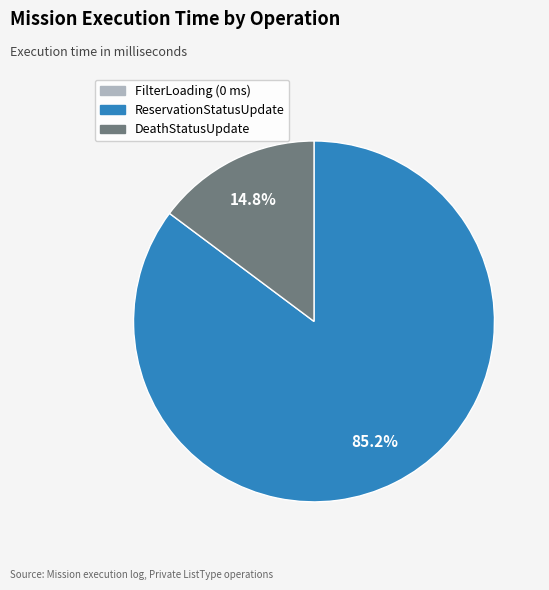

Is there a majority slice in this chart?

Yes